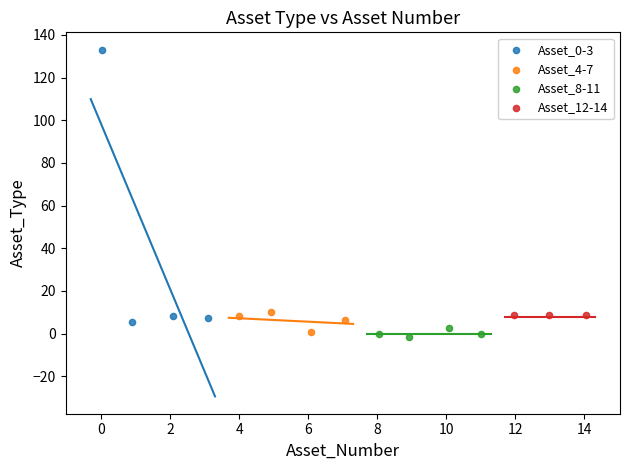

Which series reaches the maximum Y coordinate?

Asset_0-3